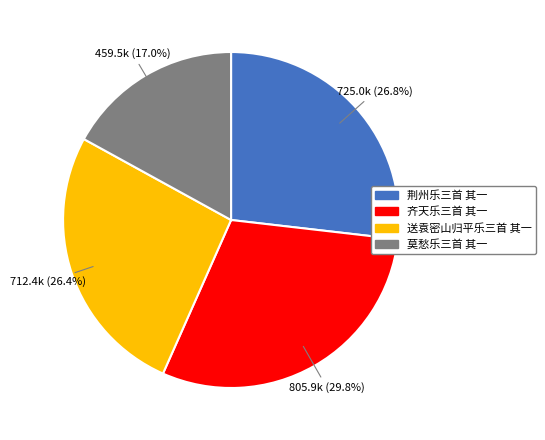

Which slice is the smallest?

莫愁乐三首 其一